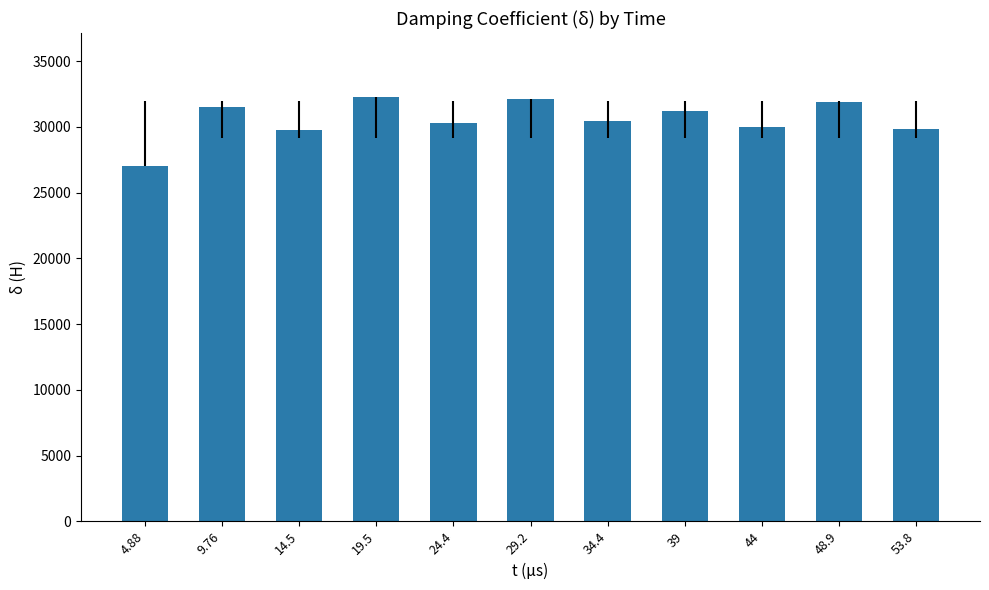

How many data points does each series have?

11